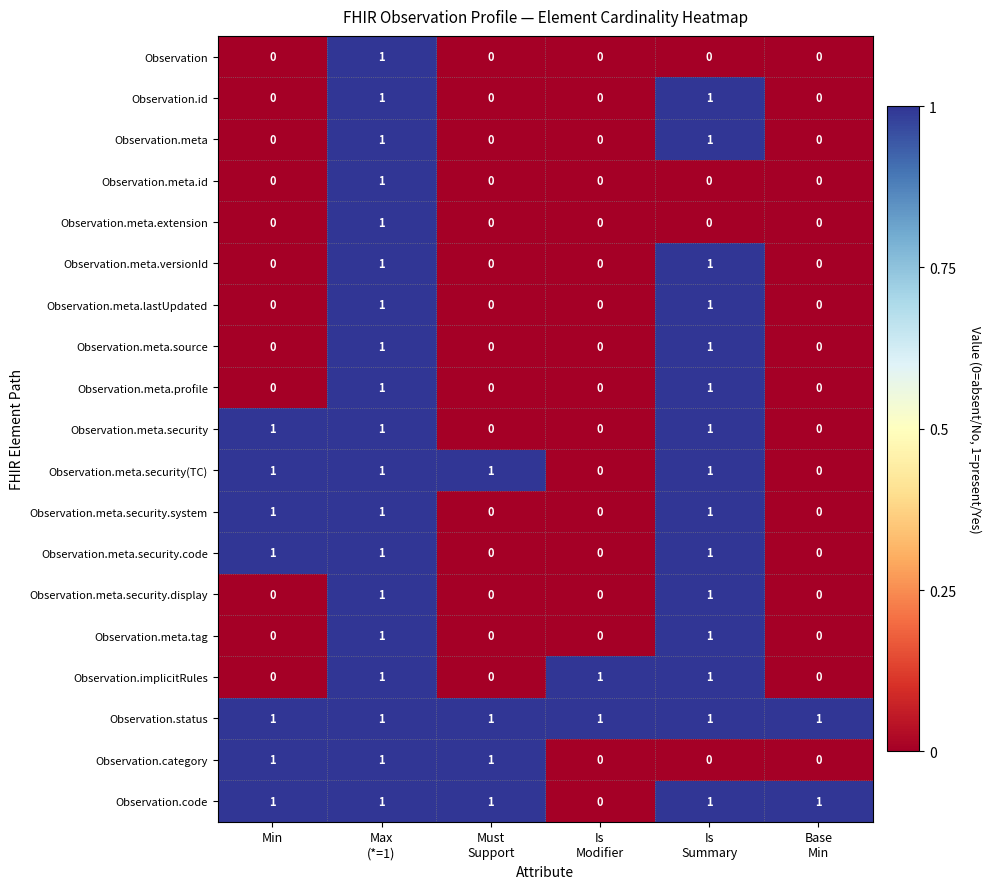

Count the Observation.category values in the range 0 to 1.

6